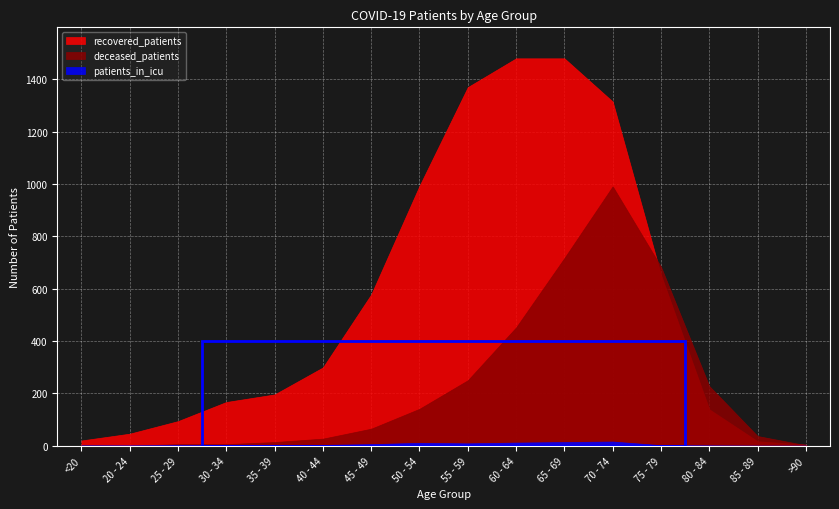

Reading left to right, transcribe all the data shown in this chart.

recovered_patients: <20=20	20 - 24=46	25 - 29=94	30 - 34=167	35 - 39=196	40 - 44=299	45 - 49=578	50 - 54=993	55 - 59=1370	60 - 64=1480	65 - 69=1480	70 - 74=1315	75 - 79=653	80 - 84=139	85 - 89=17	>90=4
deceased_patients: <20=3	20 - 24=0	25 - 29=6	30 - 34=6	35 - 39=14	40 - 44=27	45 - 49=65	50 - 54=141	55 - 59=250	60 - 64=452	65 - 69=717	70 - 74=991	75 - 79=684	80 - 84=228	85 - 89=37	>90=2
patients_in_icu: <20=1	20 - 24=1	25 - 29=2	30 - 34=2	35 - 39=2	40 - 44=3	45 - 49=6	50 - 54=11	55 - 59=9	60 - 64=12	65 - 69=14	70 - 74=16	75 - 79=2	80 - 84=1	85 - 89=0	>90=0